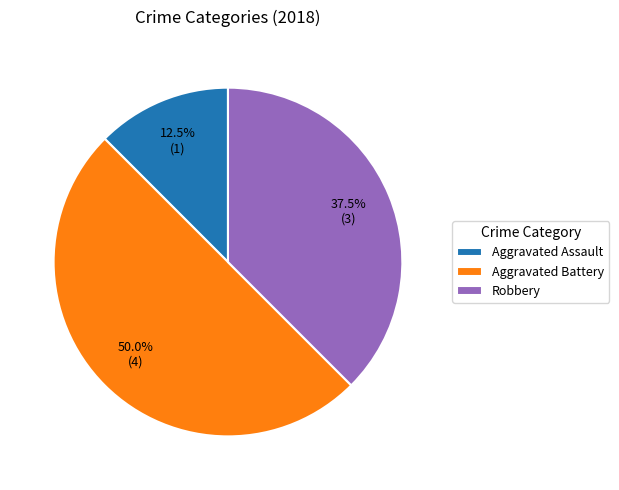

Is it true that Aggravated Battery is 56% of the pie?

False